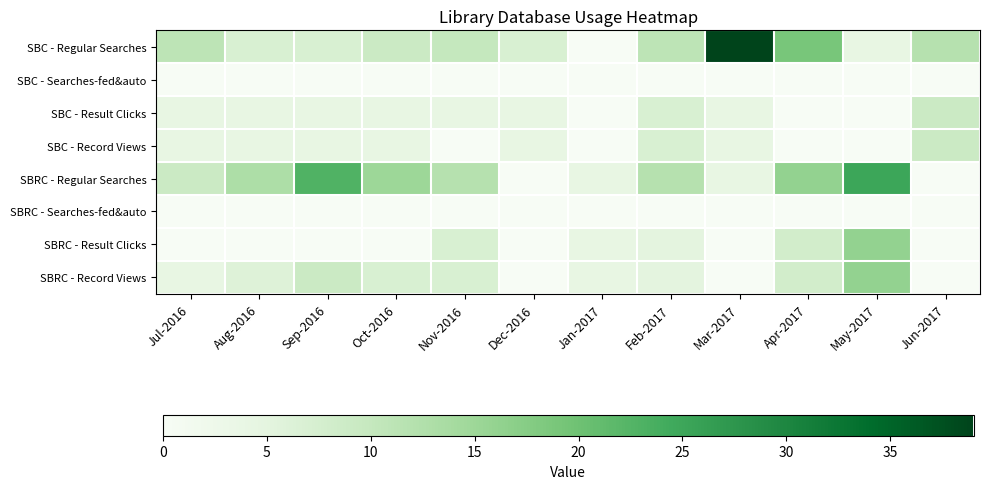

What is the greatest value displayed?

39